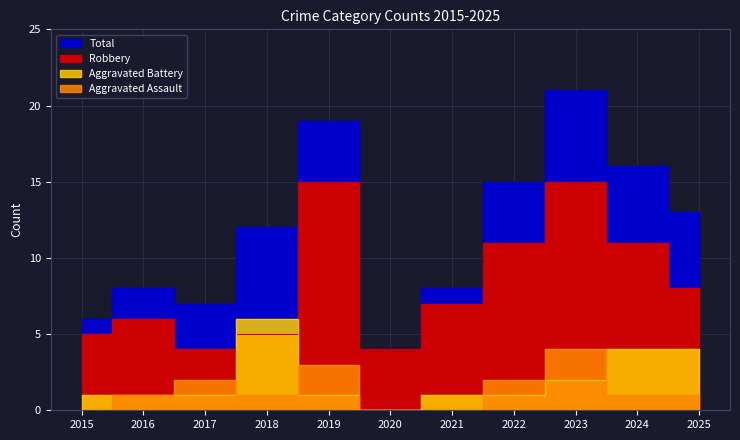

At which category is the sum across all series the highest?

2023